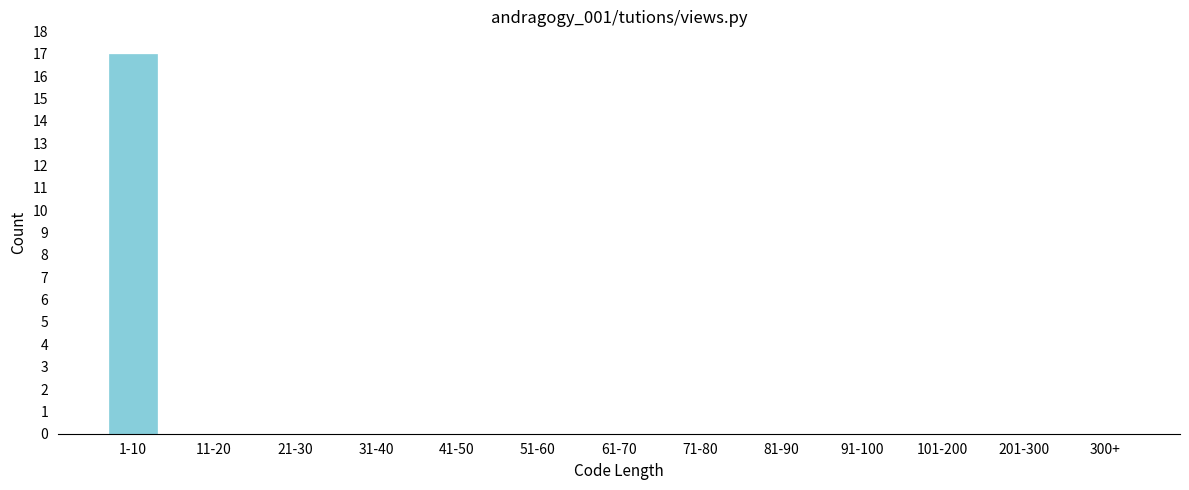

Reading right to left, what are all the values shown in this chart?

300+=0	201-300=0	101-200=0	91-100=0	81-90=0	71-80=0	61-70=0	51-60=0	41-50=0	31-40=0	21-30=0	11-20=0	1-10=17